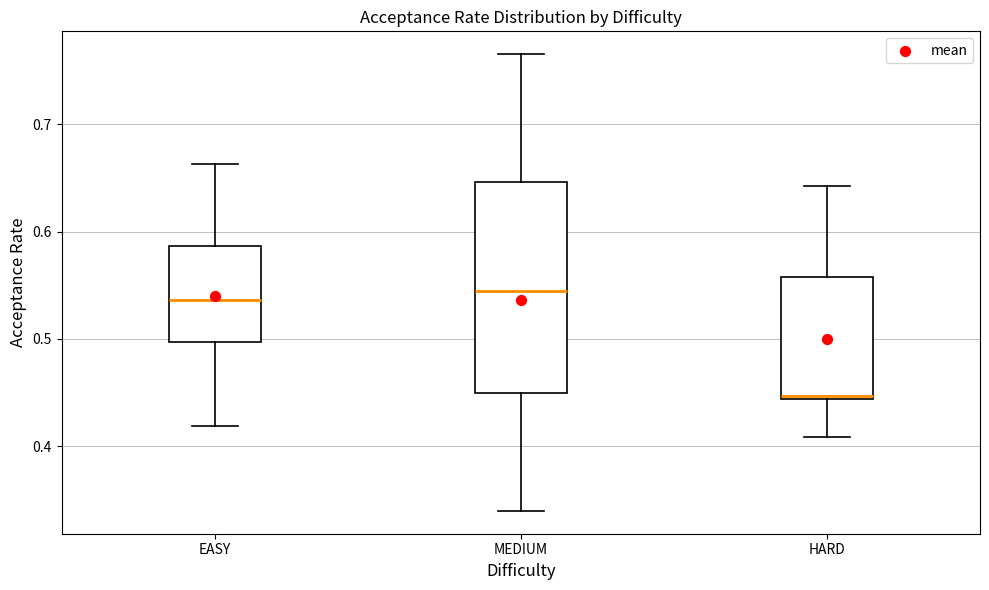

Reading left to right, read every box against the y-axis: the position of its median line, the range the box covers, and the ends of its whiskers. The values are not printed on the chart, so give them approximately, as read against the axis.

EASY: median 0.54, box 0.50 to 0.59, whiskers 0.42 to 0.66
MEDIUM: median 0.54, box 0.45 to 0.65, whiskers 0.34 to 0.77
HARD: median 0.45, box 0.44 to 0.56, whiskers 0.41 to 0.64